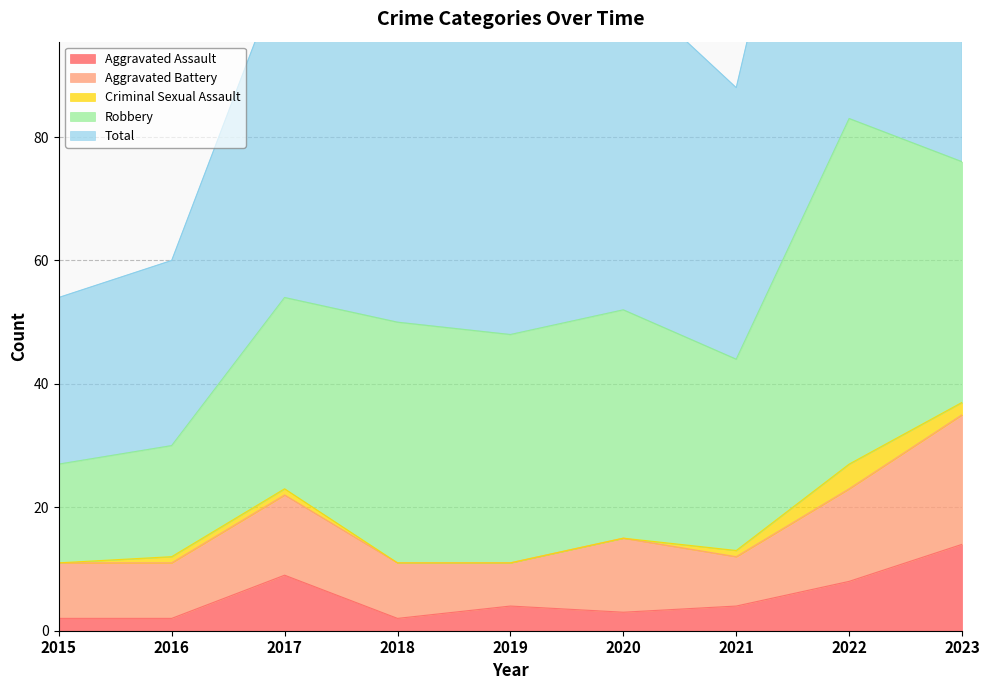

At how many categories does at least one series exceed 20?

9